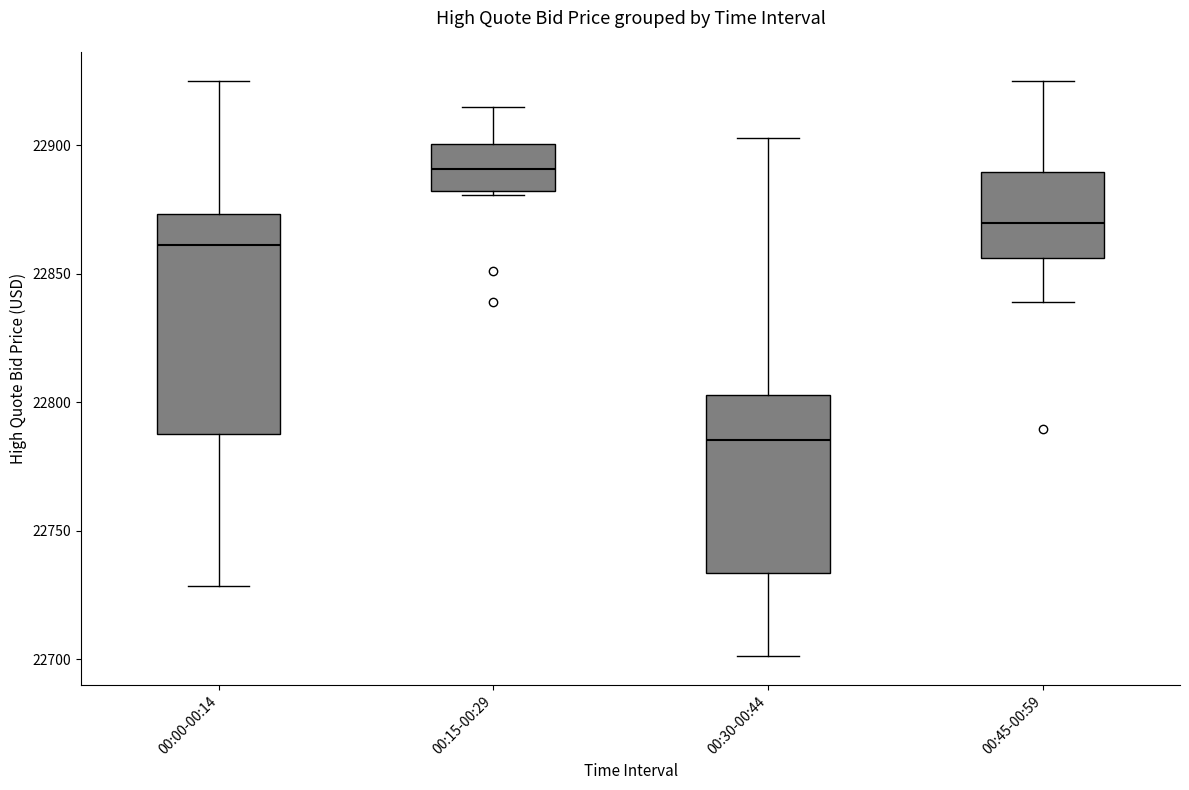

Where is the upper edge of the box for 00:15-00:29 on the y-axis? The values are not printed on the chart, so give them approximately, as read against the axis.

22900